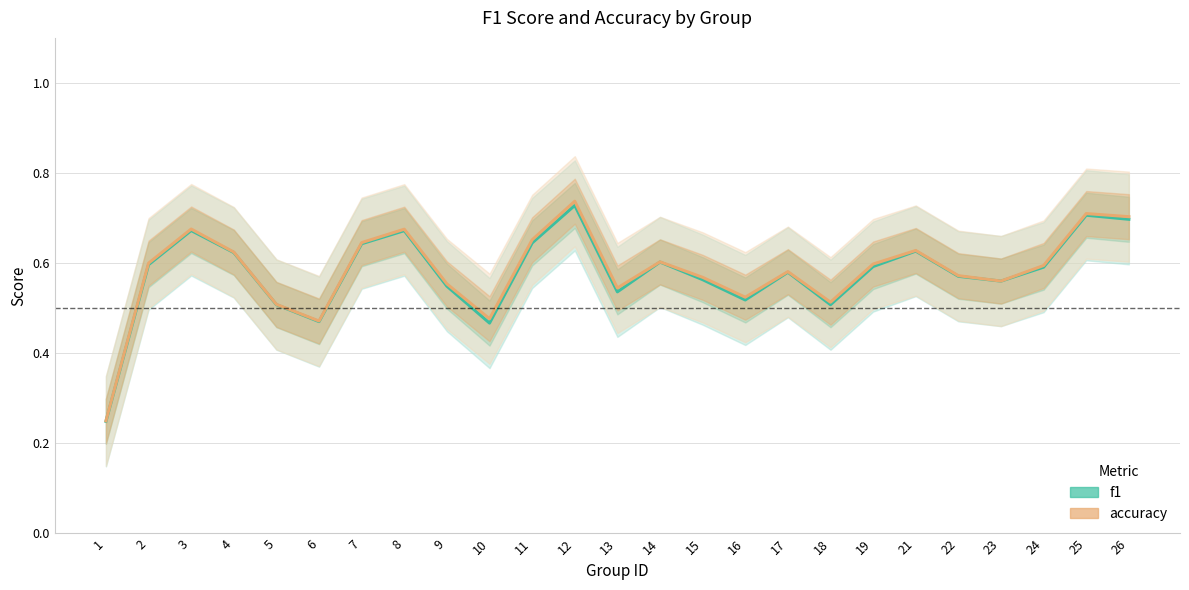

Which category has the lowest value in the accuracy series?

1